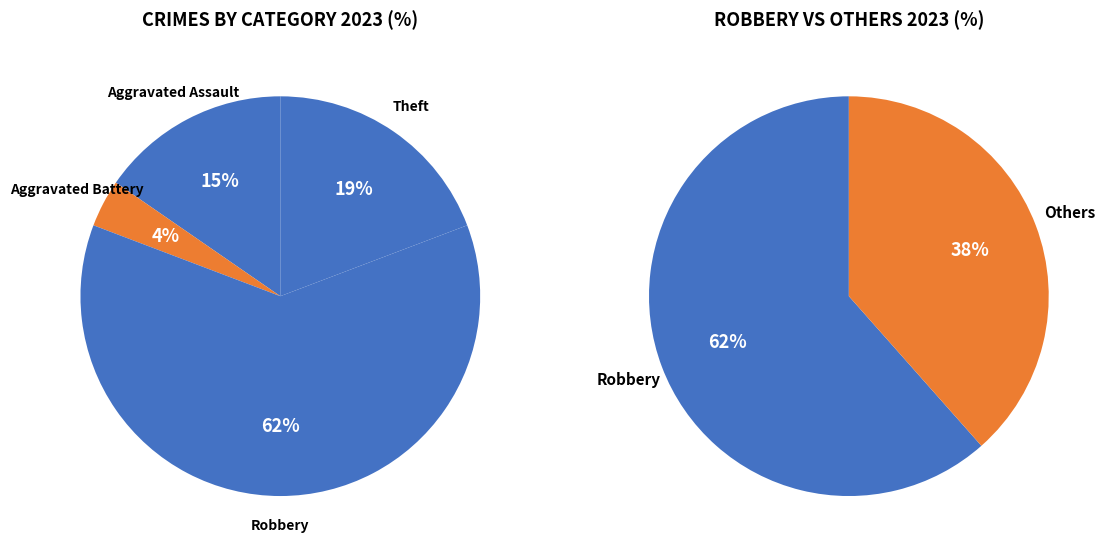

To the nearest percent, what percentage of the pie is Robbery?

62%